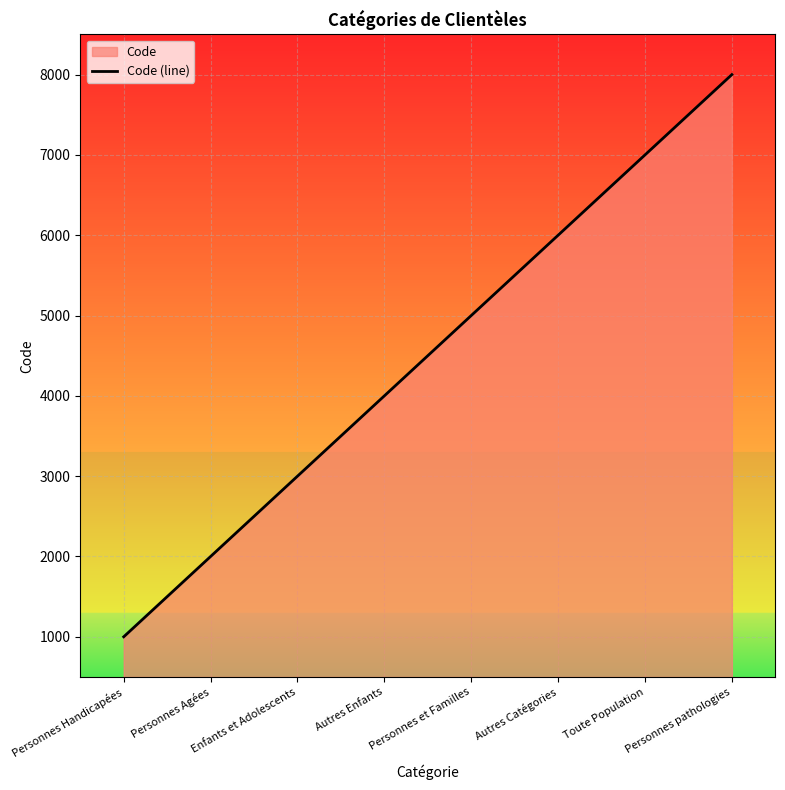

Approximately how many times larger is the value at Autres Catégories compared to Toute Population?

0.9